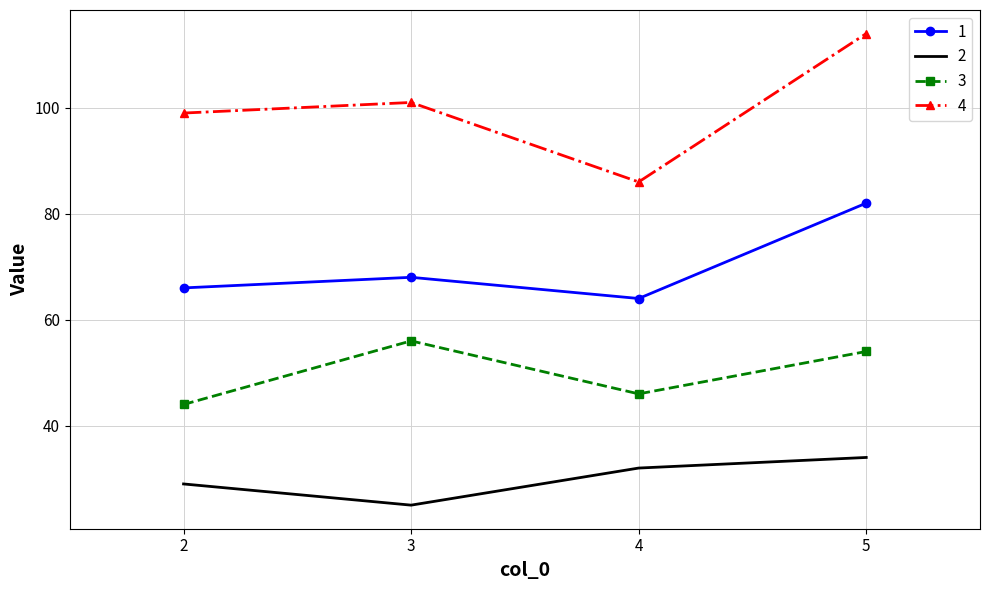

What is the sum of all 1 values?

280